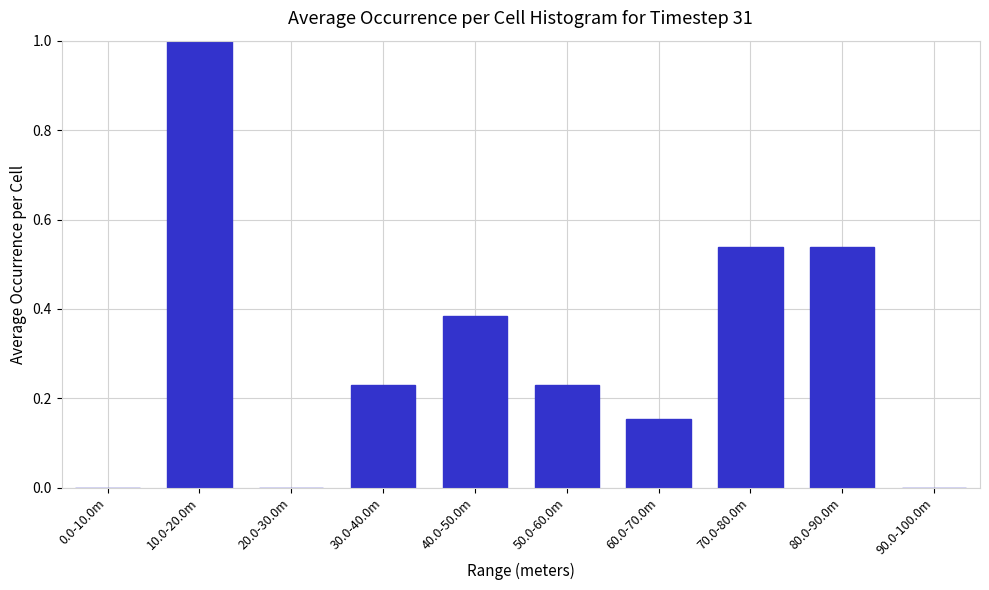

Between 20.0-30.0m and 70.0-80.0m, which is larger?

70.0-80.0m